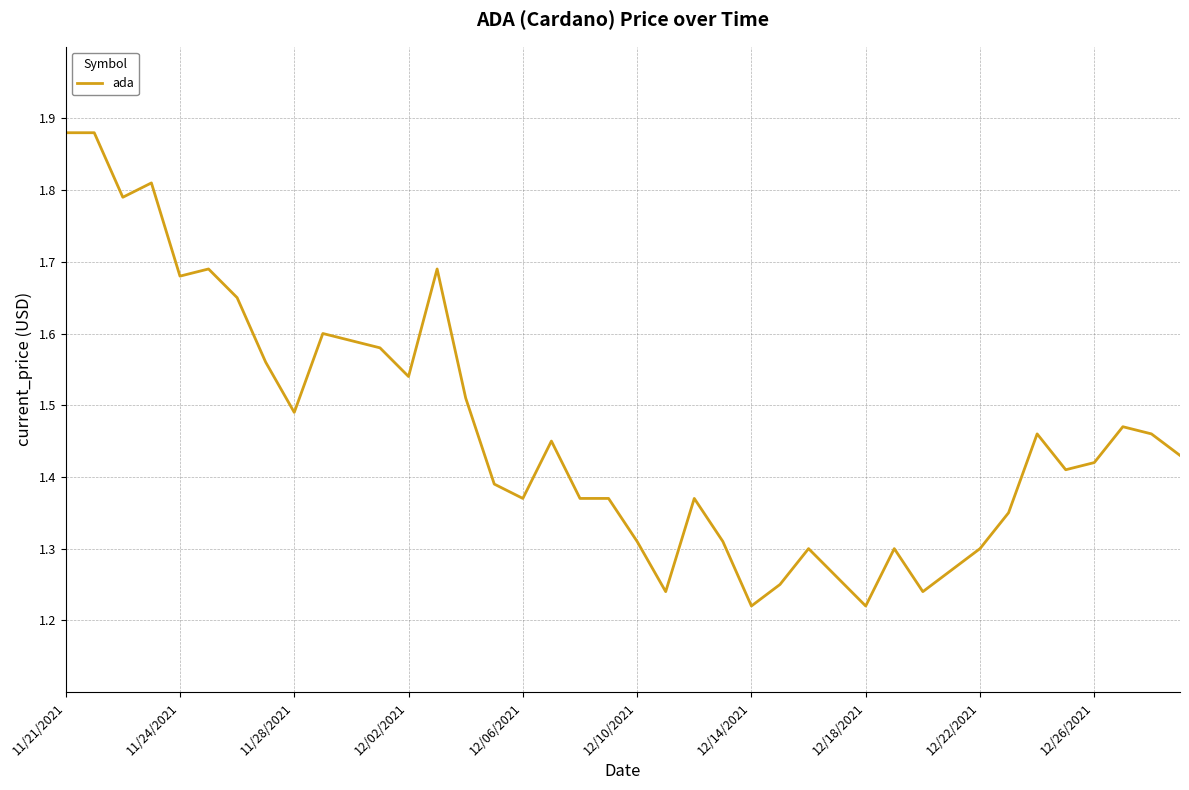

What is the difference between the maximum and minimum values?

0.7